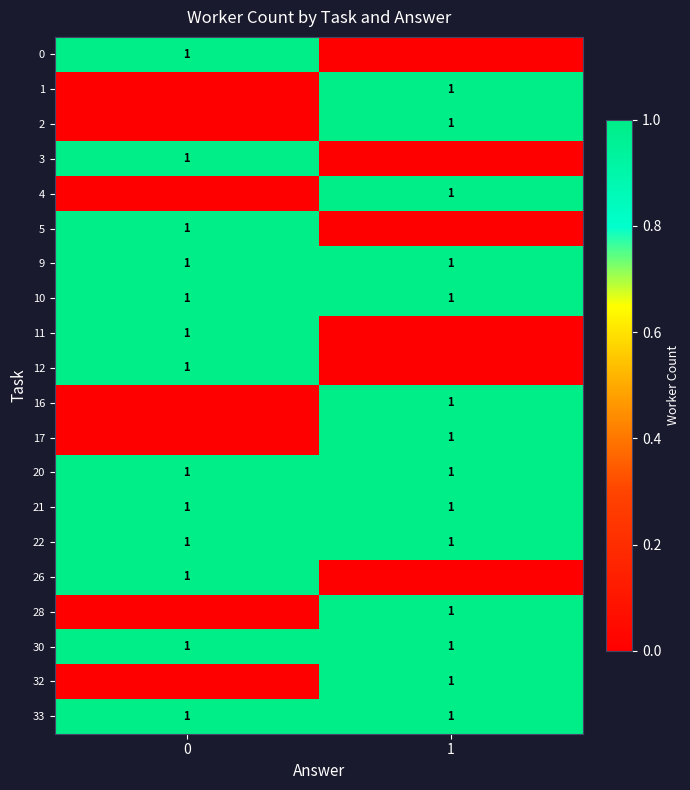

The value of row_0 at 1 is -1. True or false?

False